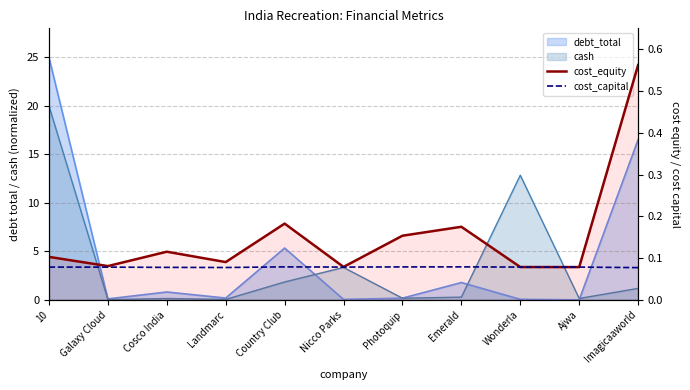

What position from the left is Imagicaaworld?

11